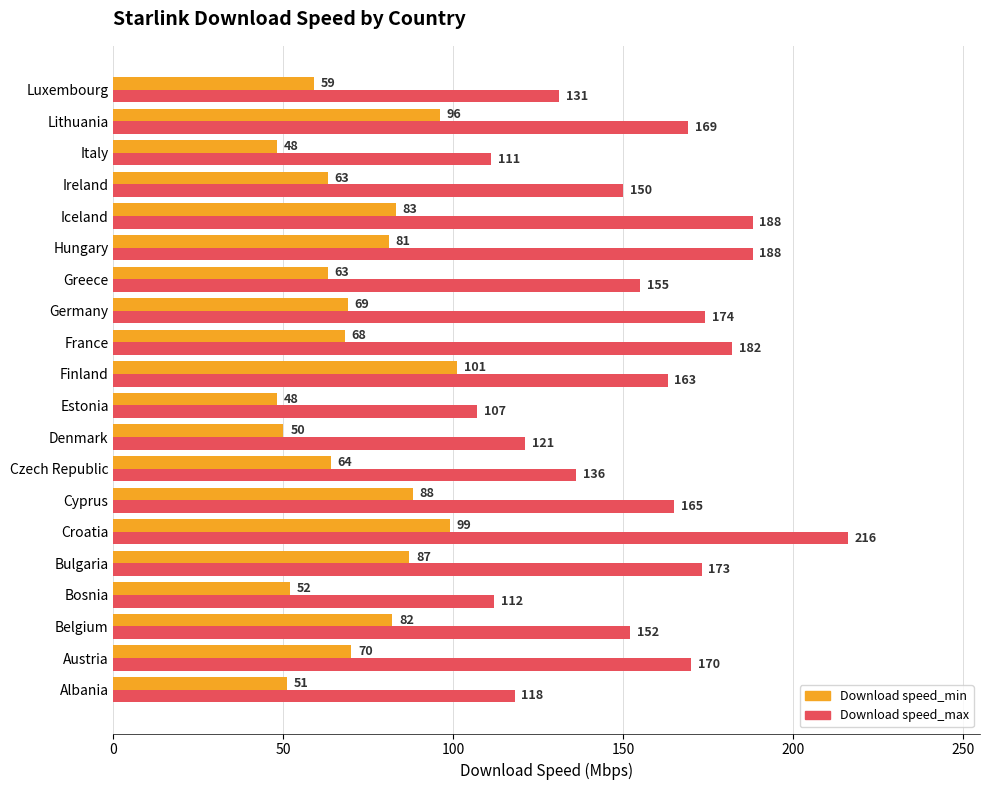

What is the smallest value displayed?

48